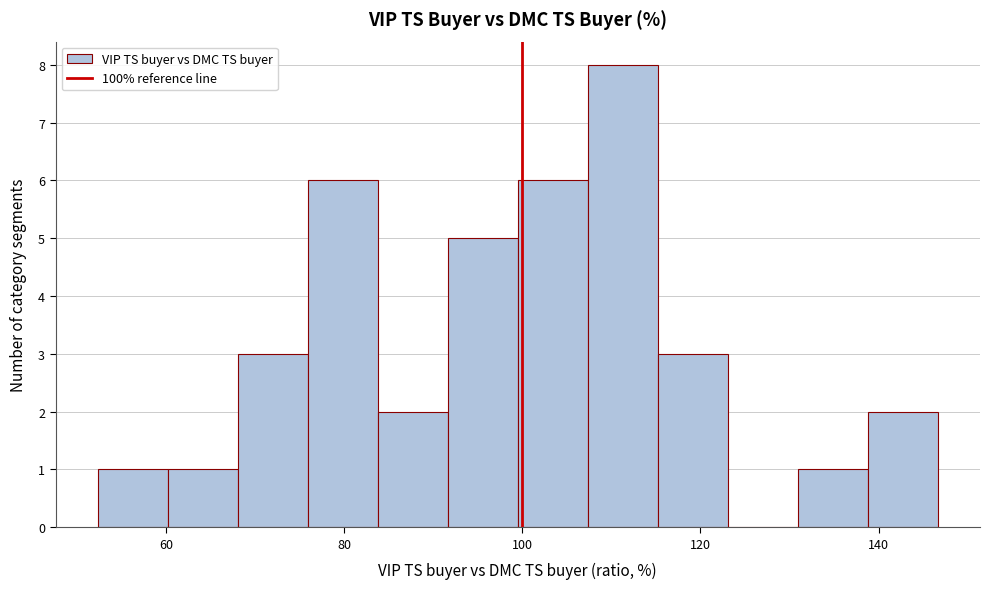

Read against the x-axis, roughly where is the centre of the tallest bar?

112